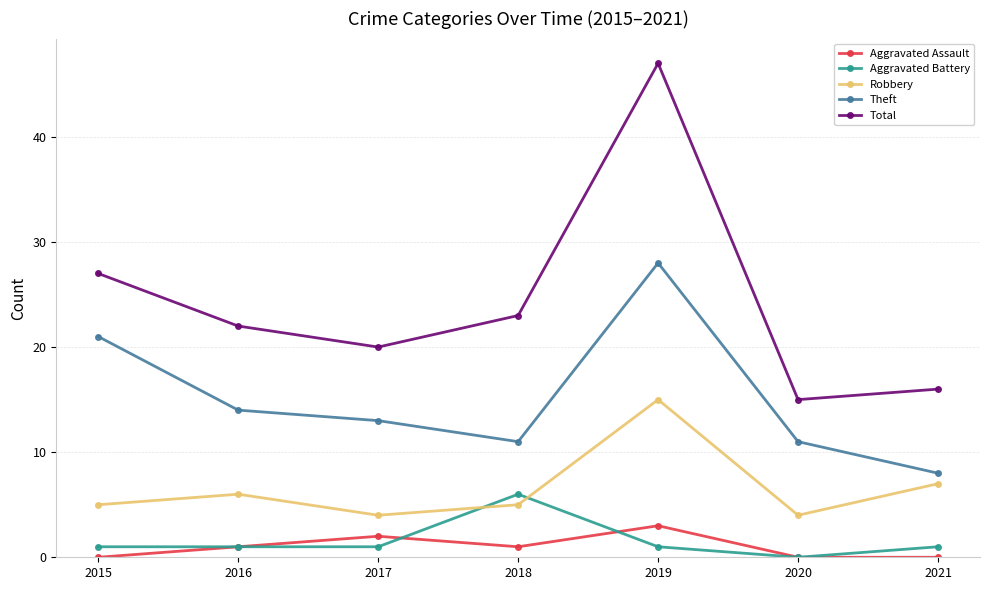

What is the value of the Theft point at the 6th from the left?

11